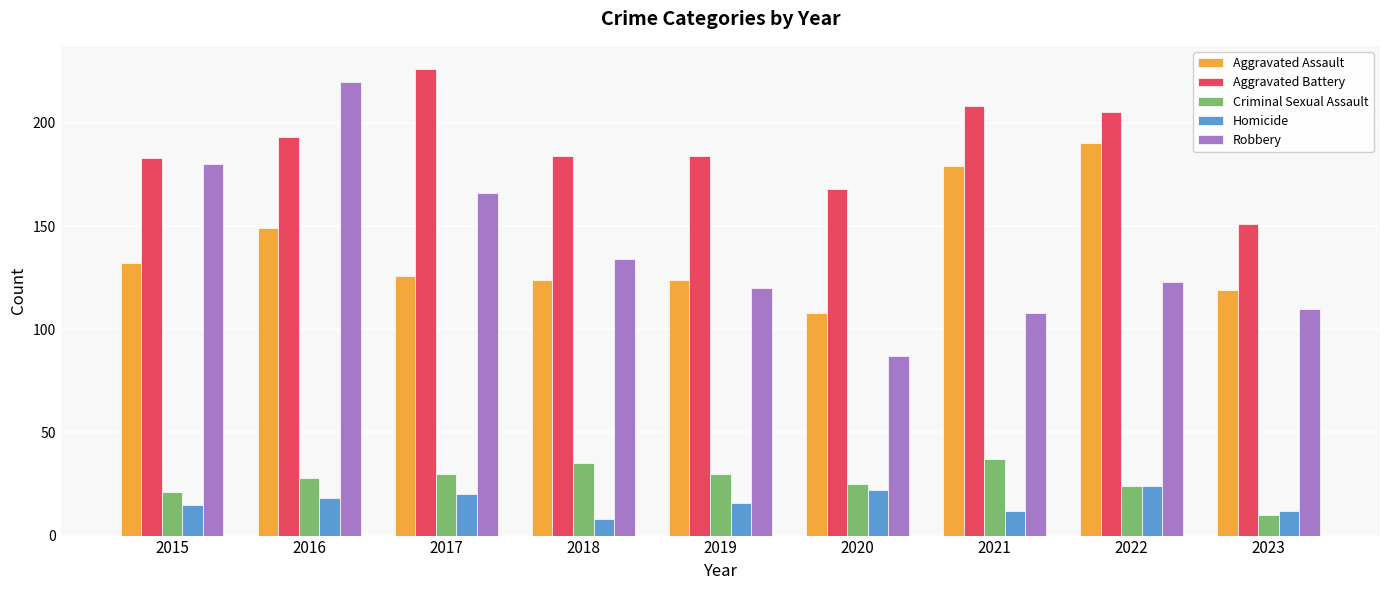

What is the approximate value of Homicide at 2016, to the nearest 5?

20